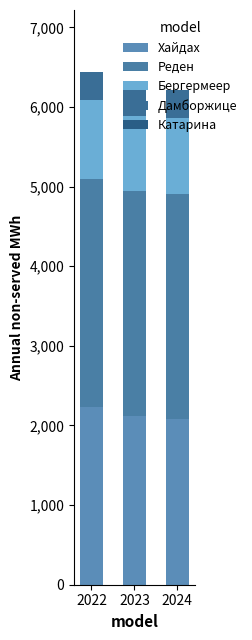

How many data points in Хайдах are less than 2117?

1